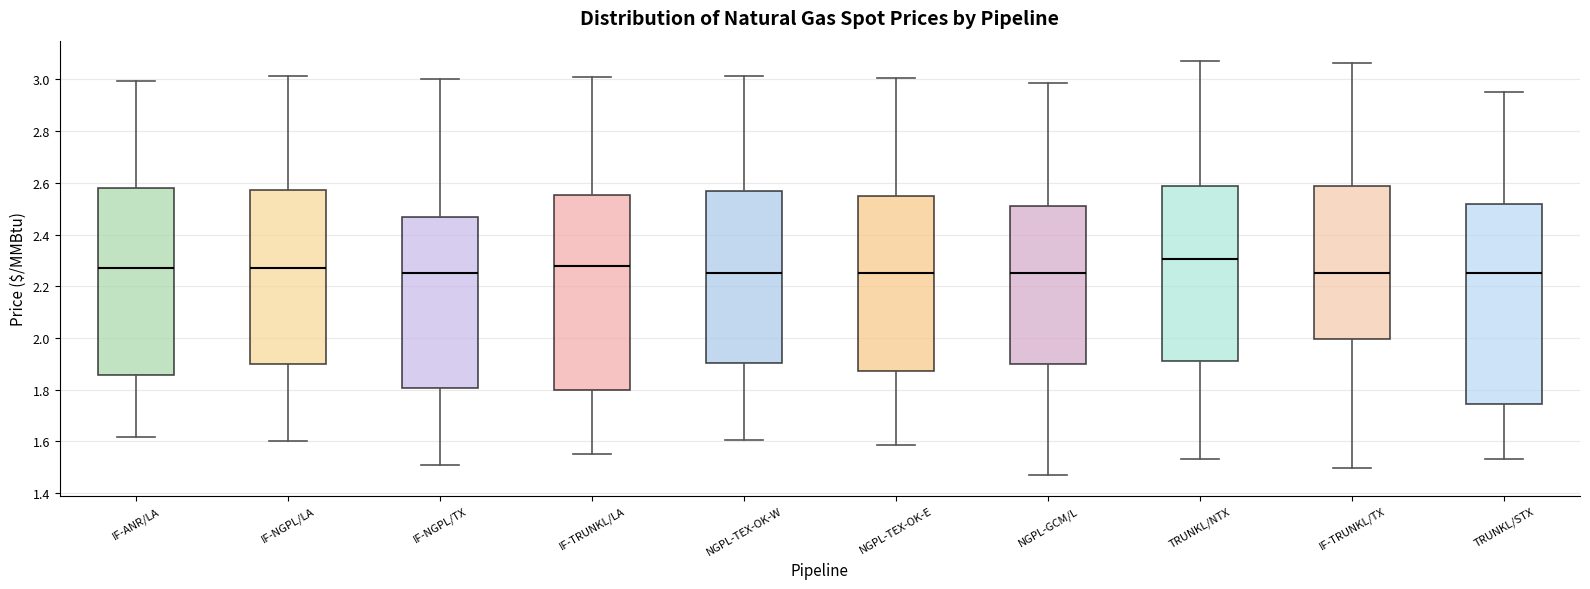

Reading left to right, transcribe this box plot: for each box, give where its median line is, the range the box spans, and where its two whiskers end, as read against the y-axis. The values are not printed on the chart, so give them approximately, as read against the axis.

IF-ANR/LA: median 2.28, box 1.86 to 2.58, whiskers 1.62 to 3.00
IF-NGPL/LA: median 2.28, box 1.90 to 2.58, whiskers 1.60 to 3.02
IF-NGPL/TX: median 2.26, box 1.80 to 2.46, whiskers 1.52 to 3.00
IF-TRUNKL/LA: median 2.28, box 1.80 to 2.56, whiskers 1.56 to 3.02
NGPL-TEX-OK-W: median 2.26, box 1.90 to 2.58, whiskers 1.60 to 3.02
NGPL-TEX-OK-E: median 2.26, box 1.88 to 2.54, whiskers 1.58 to 3.00
NGPL-GCM/L: median 2.26, box 1.90 to 2.52, whiskers 1.48 to 2.98
TRUNKL/NTX: median 2.30, box 1.92 to 2.58, whiskers 1.54 to 3.08
IF-TRUNKL/TX: median 2.26, box 2.00 to 2.58, whiskers 1.50 to 3.06
TRUNKL/STX: median 2.26, box 1.74 to 2.52, whiskers 1.54 to 2.96